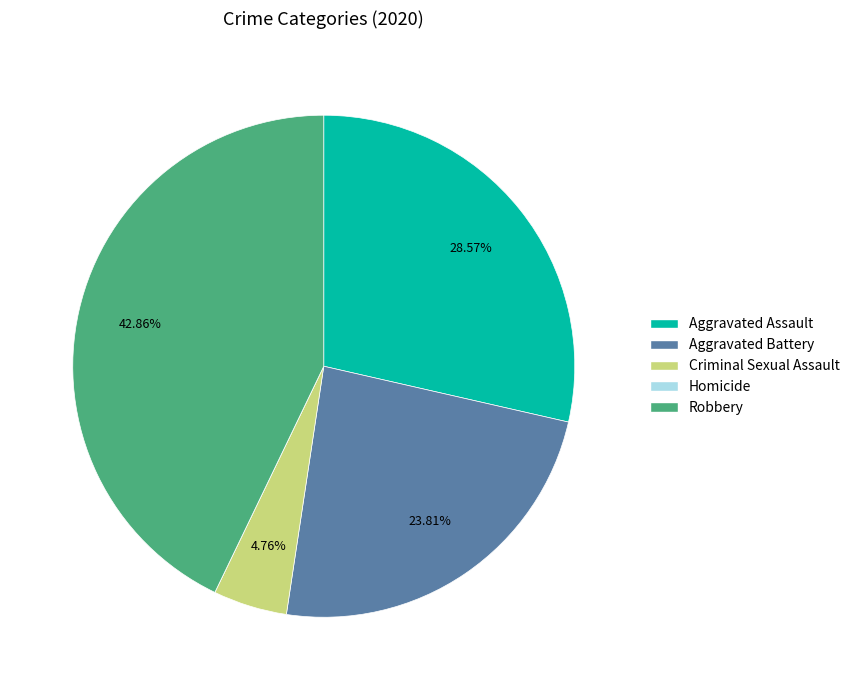

Does any single category account for the majority?

No